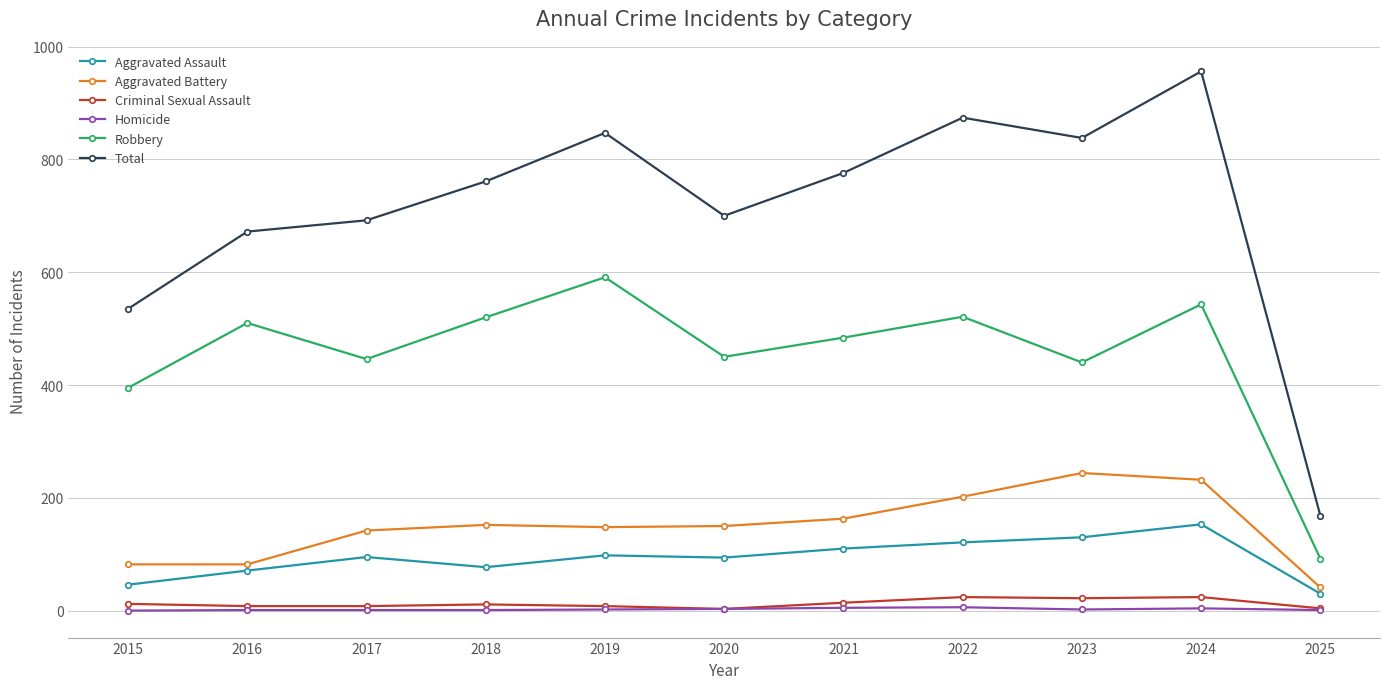

What is the average value of the Total series?

711